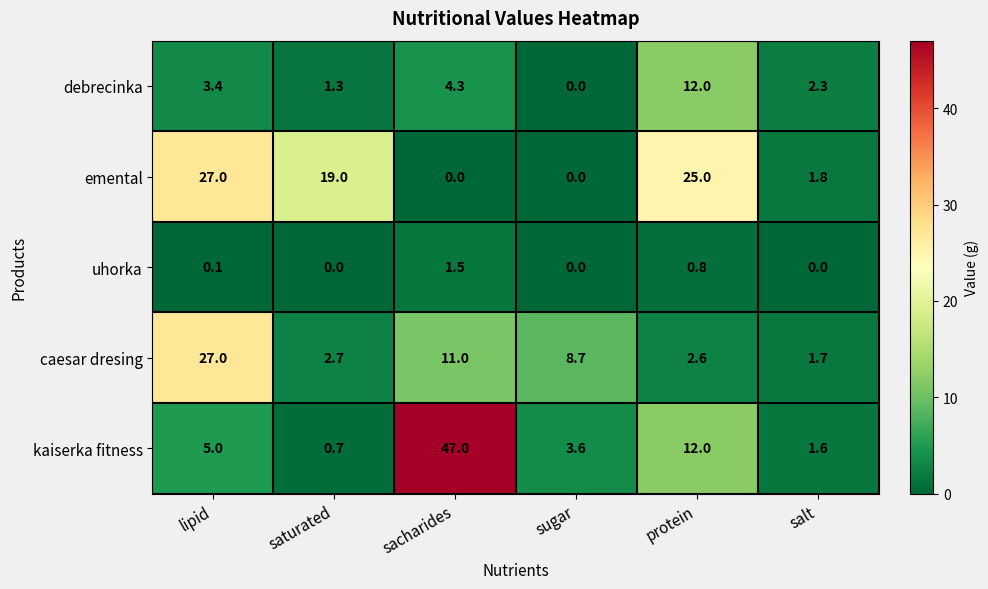

At which label does emental first exceed 19?

lipid